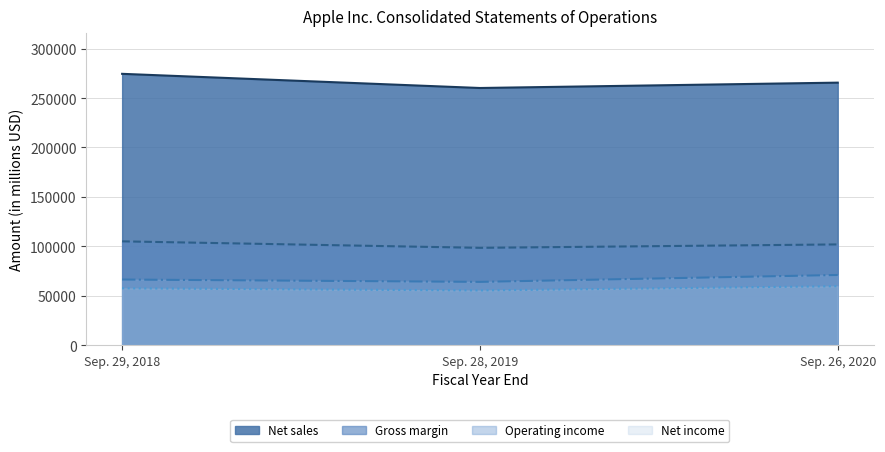

Is the value of Gross margin (line) at Sep. 28, 2019 greater than the value of Net income (line) at Sep. 26, 2020?

Yes